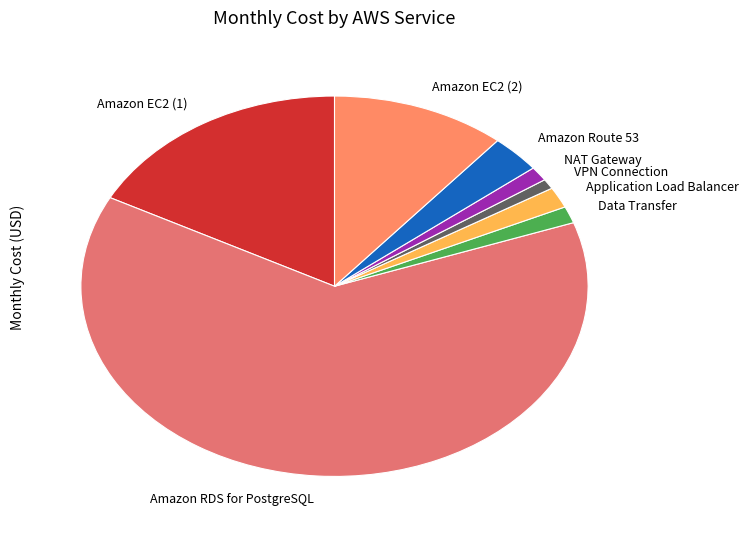

Does Amazon RDS for PostgreSQL account for over 50% of the chart?

Yes